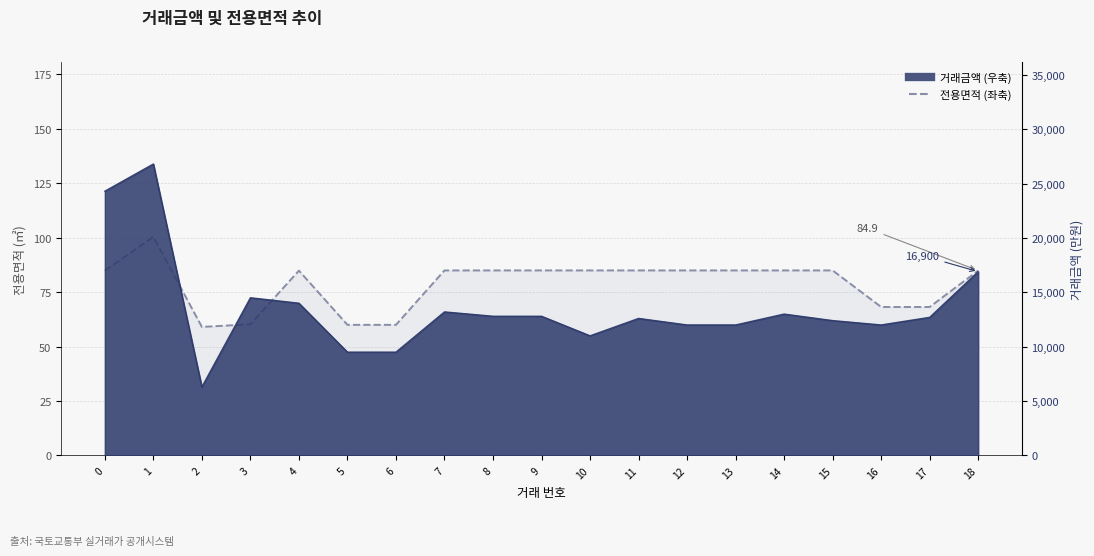

How many points are lower than both their immediate neighbors (excluding endpoints)?

1